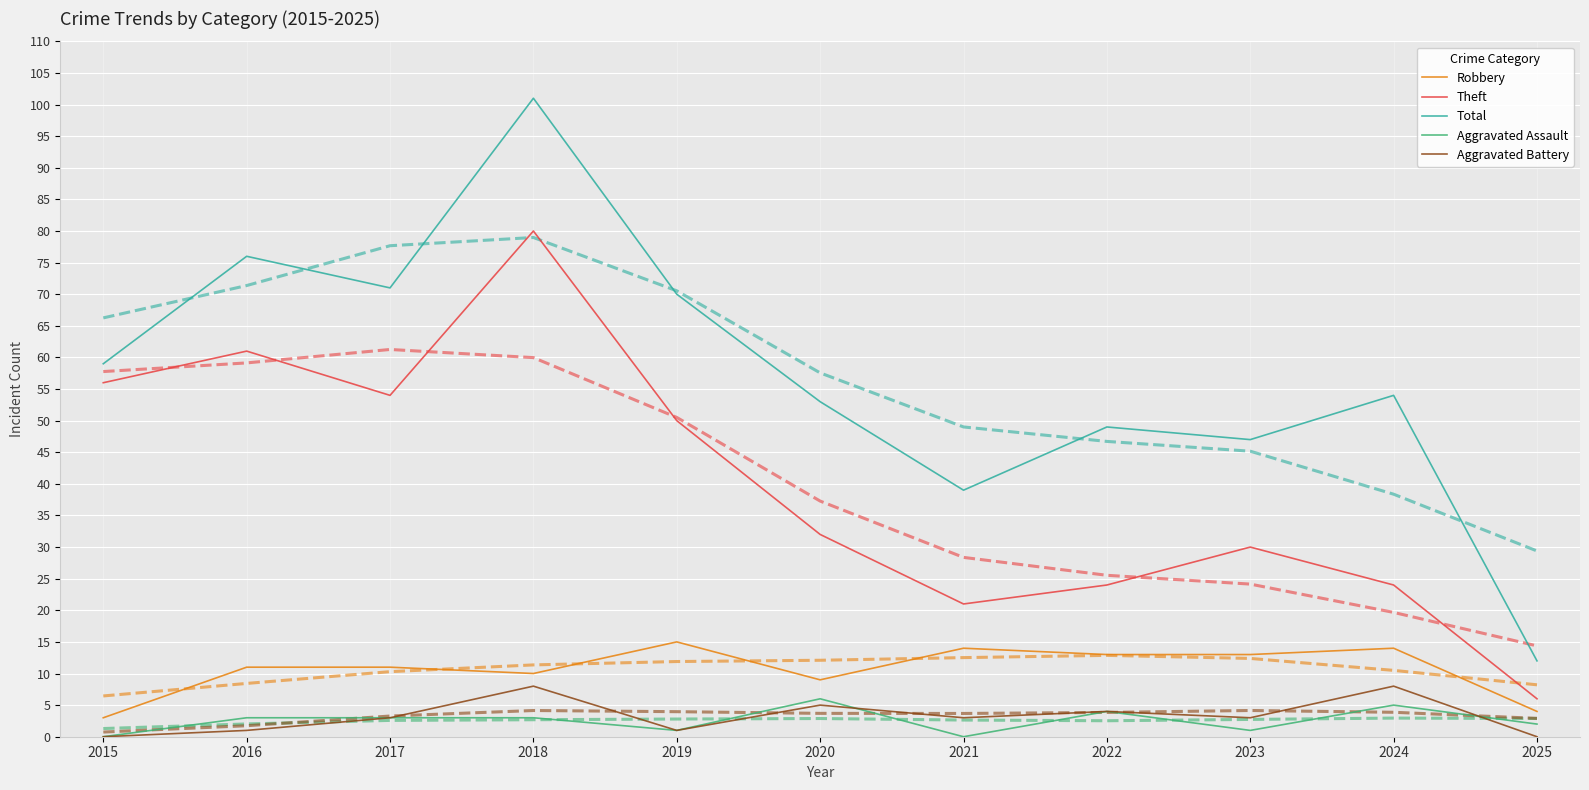

At 2015, list the series in order from largest to smallest.

Total, Theft, Robbery, Aggravated Assault, Aggravated Battery